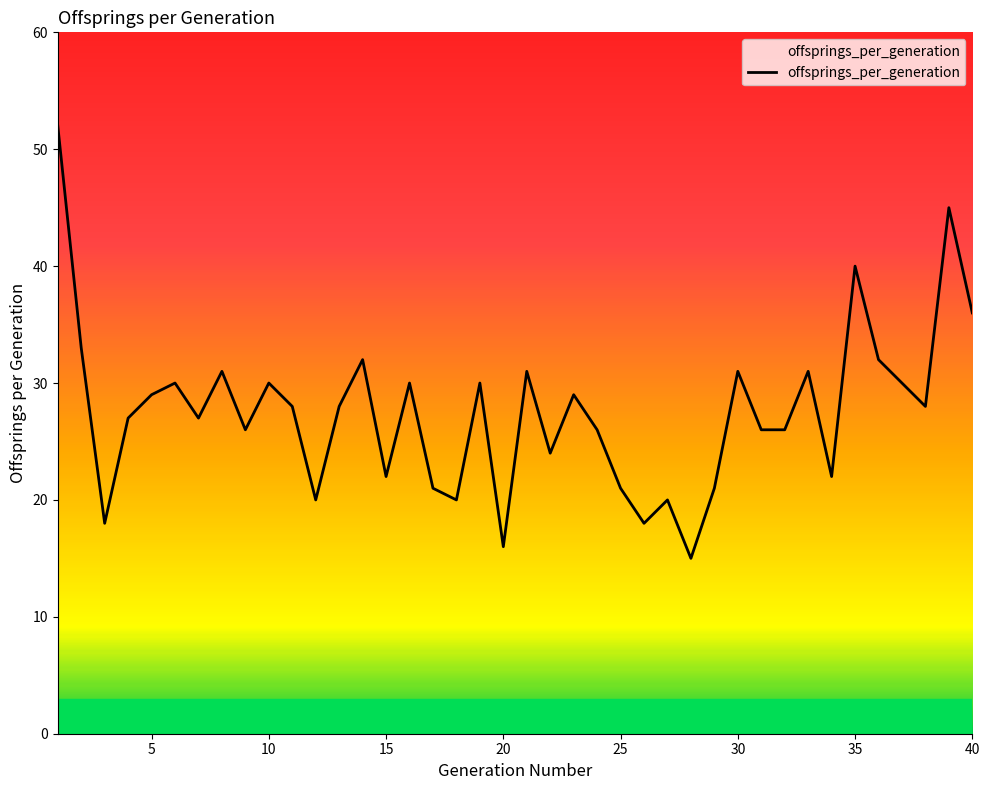

What is the minimum value shown in the chart?

15